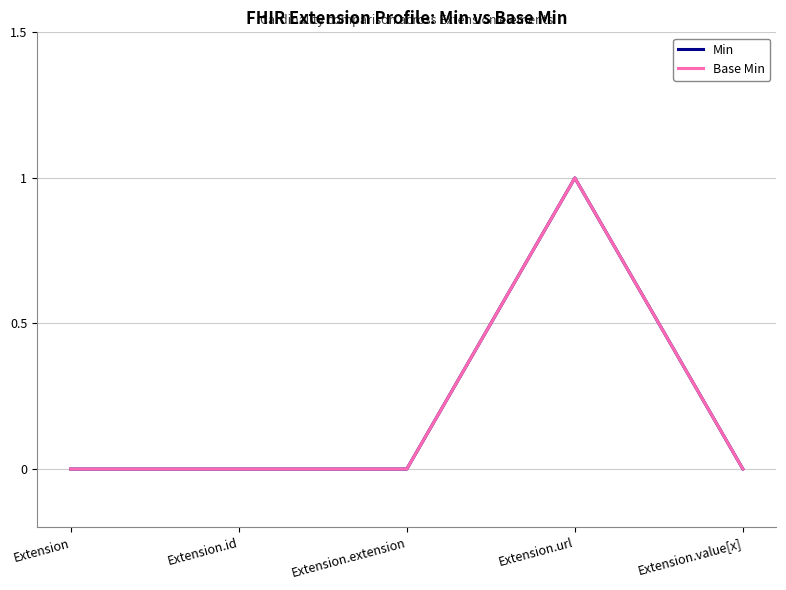

Does the chart have visible grid lines?

Yes